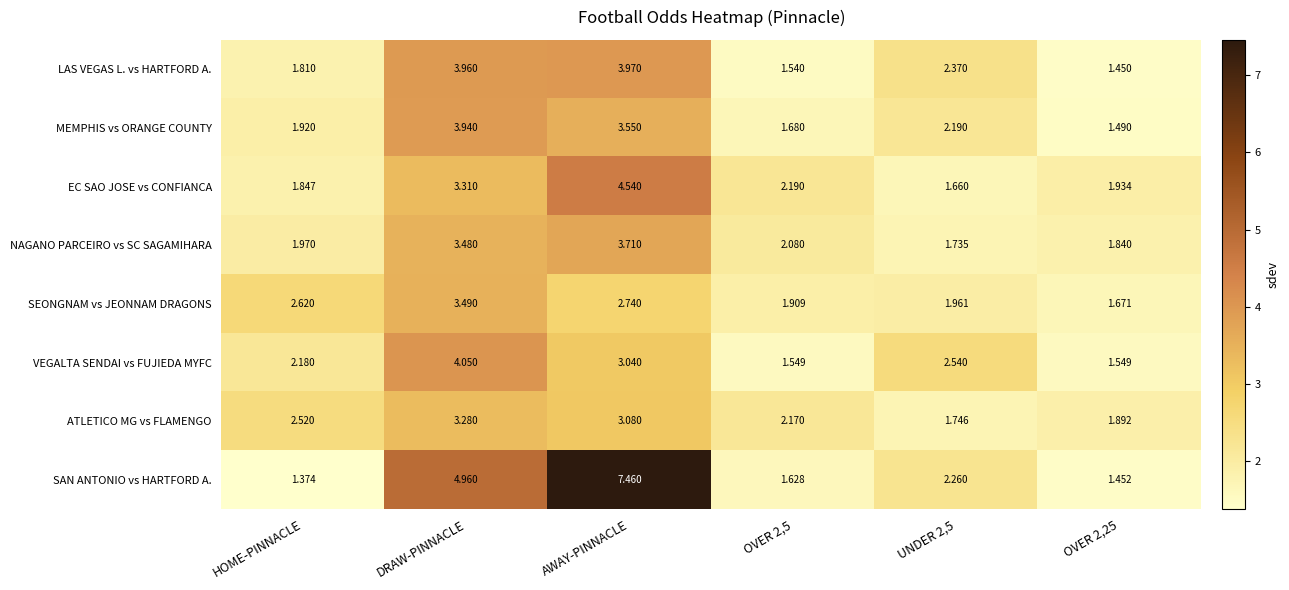

At HOME-PINNACLE, list the series in order from smallest to largest.

SAN ANTONIO vs HARTFORD A., LAS VEGAS L. vs HARTFORD A., EC SAO JOSE vs CONFIANCA, MEMPHIS vs ORANGE COUNTY, NAGANO PARCEIRO vs SC SAGAMIHARA, VEGALTA SENDAI vs FUJIEDA MYFC, ATLETICO MG vs FLAMENGO, SEONGNAM vs JEONNAM DRAGONS